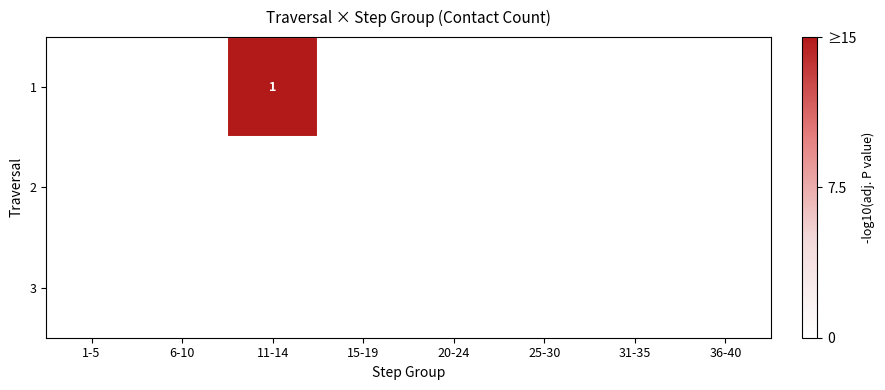

The value of 3 at 25-30 is 0. True or false?

True